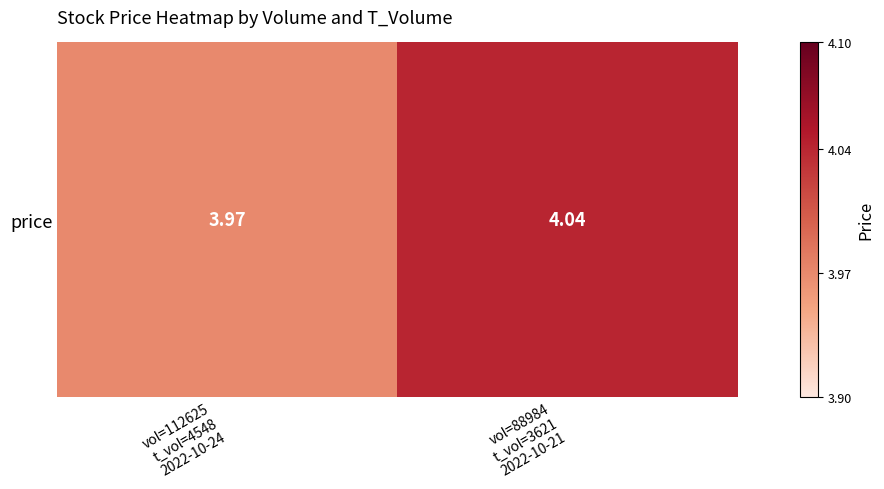

What is the sum of all values?

8.0